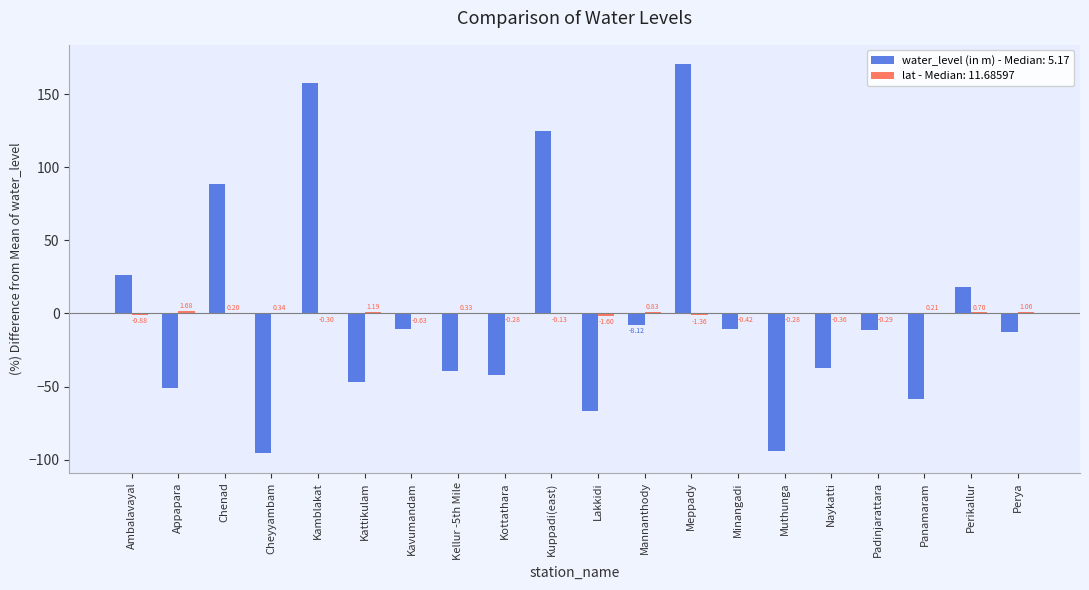

Count the number of categories in the chart.

20